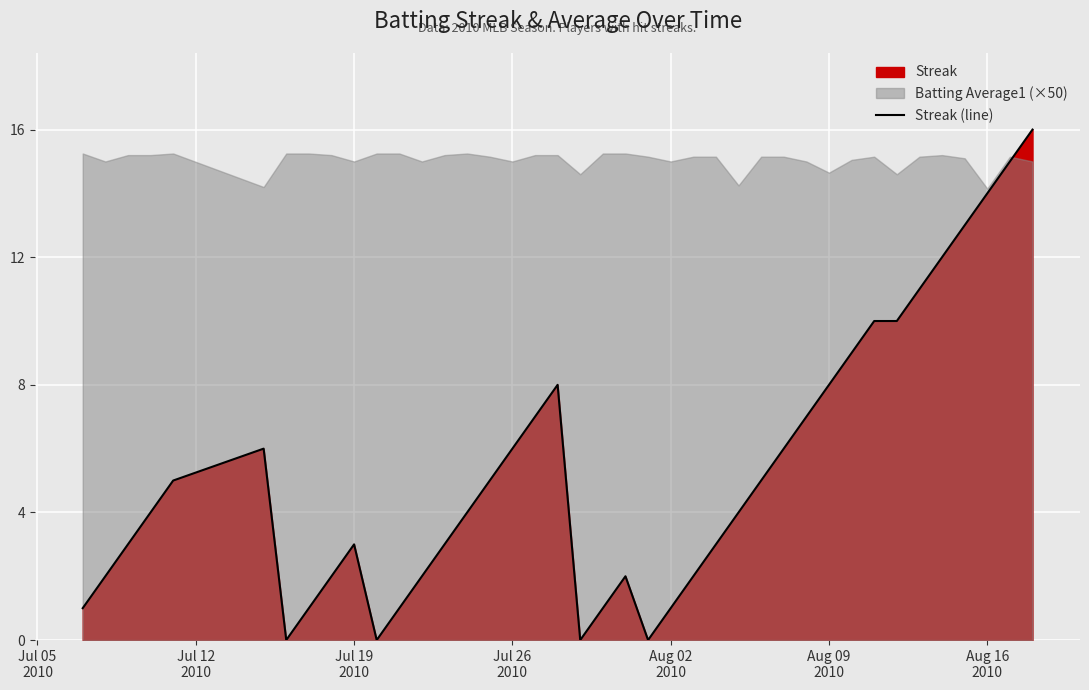

How many points are lower than both their immediate neighbors (excluding endpoints)?

4